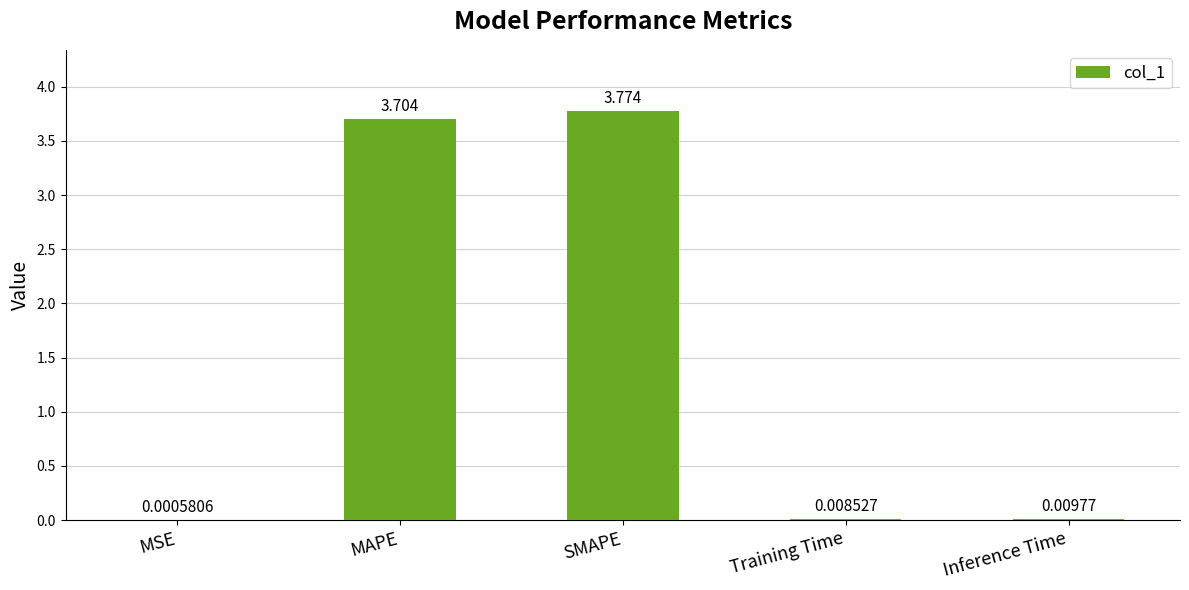

Between MAPE and Training Time, which is larger?

MAPE